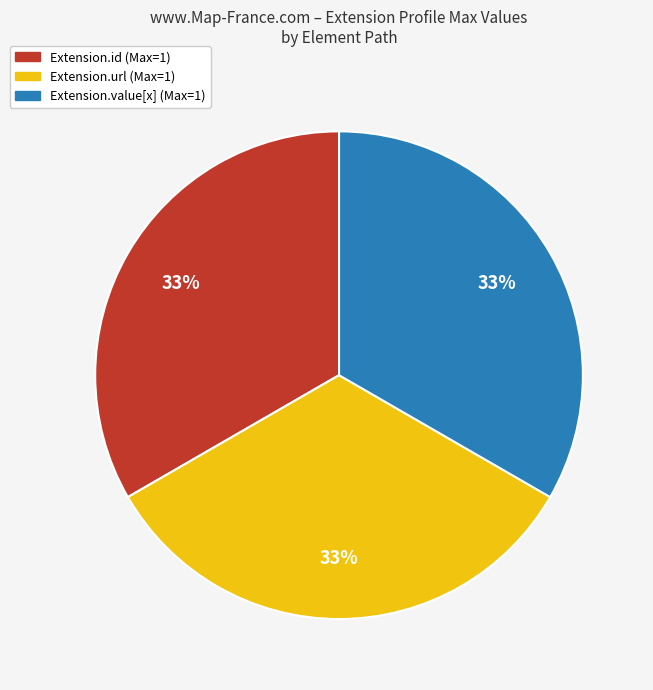

Is there a majority slice in this chart?

No